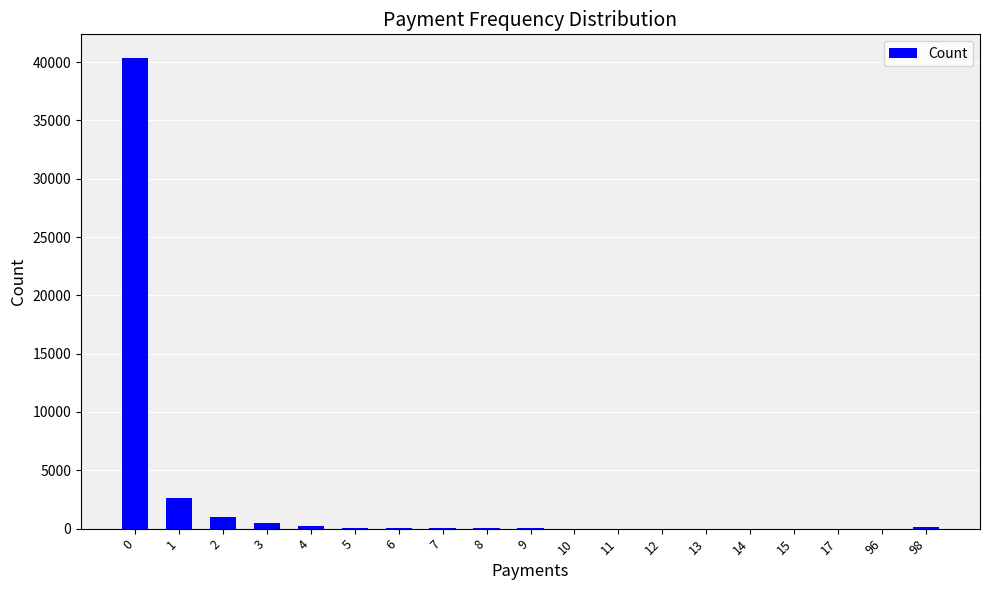

What is the maximum value shown in the chart?

40359